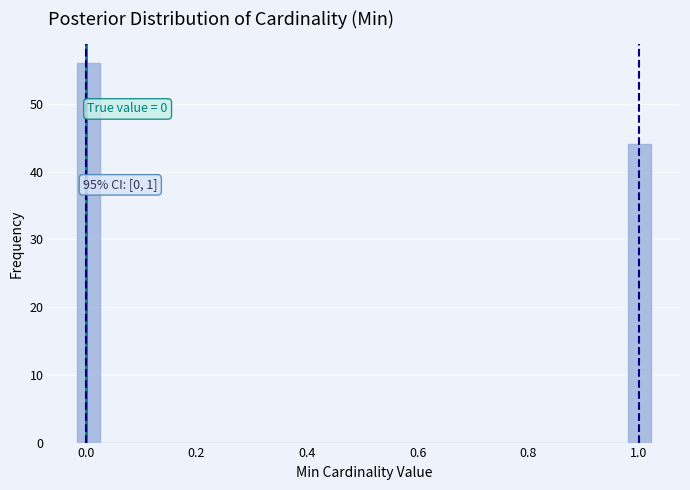

Around what value on the x-axis is the tallest bar? Give the approximate position of its centre, as read against the axis.

0.00